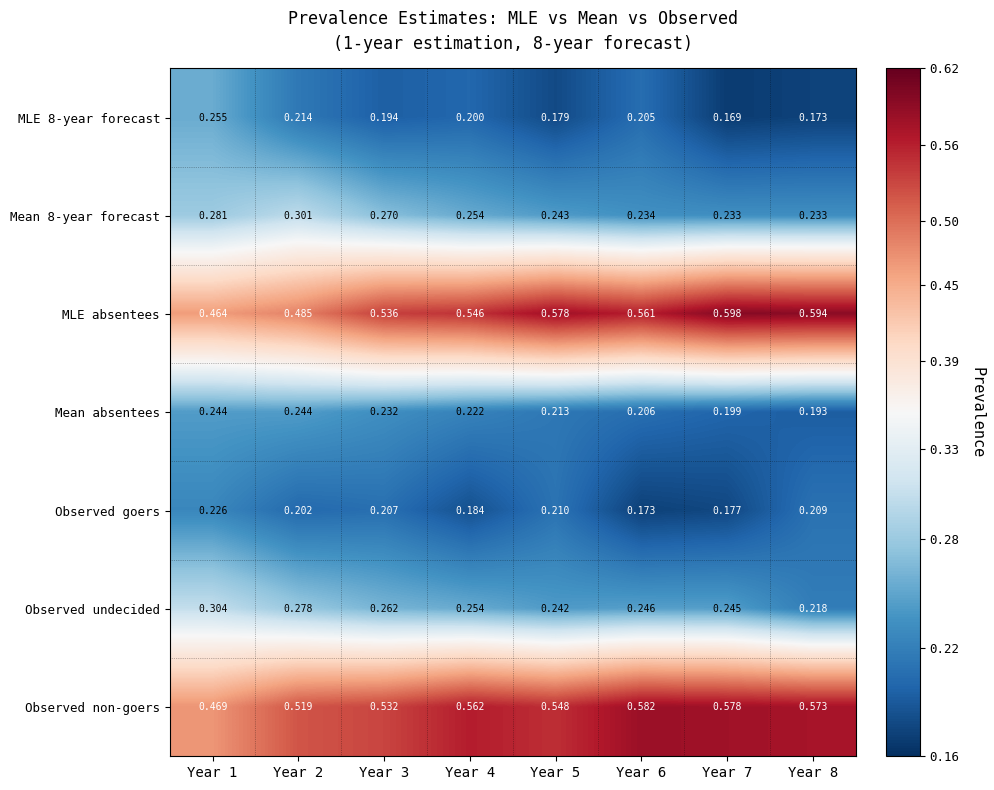

Rank the series at Year 2 from highest to lowest value.

Observed non-goers, MLE absentees, Mean 8-year forecast, Observed undecided, Mean absentees, MLE 8-year forecast, Observed goers